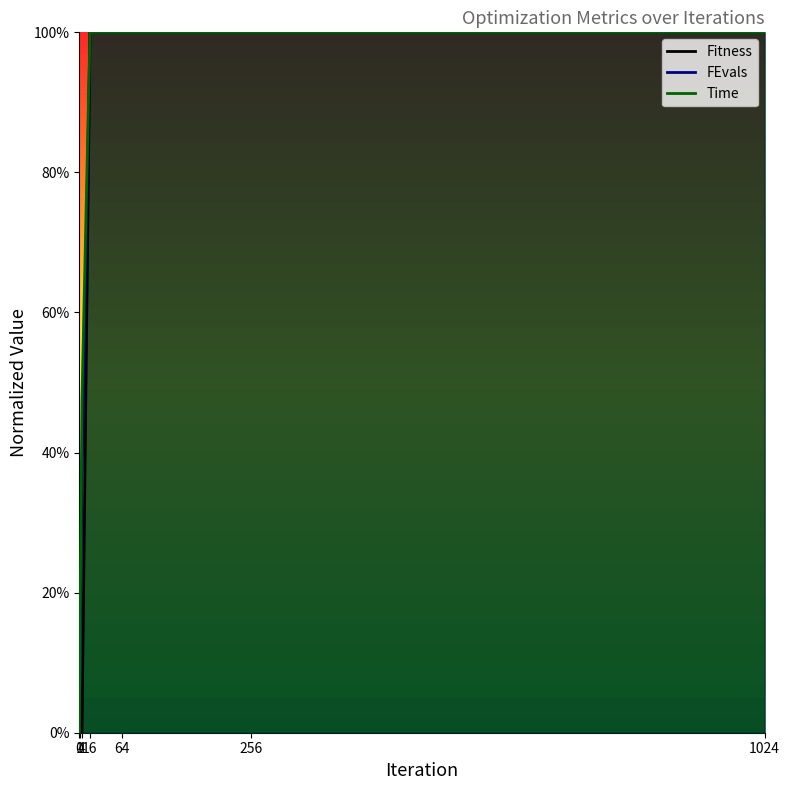

Which series has the largest total across all categories?

Time